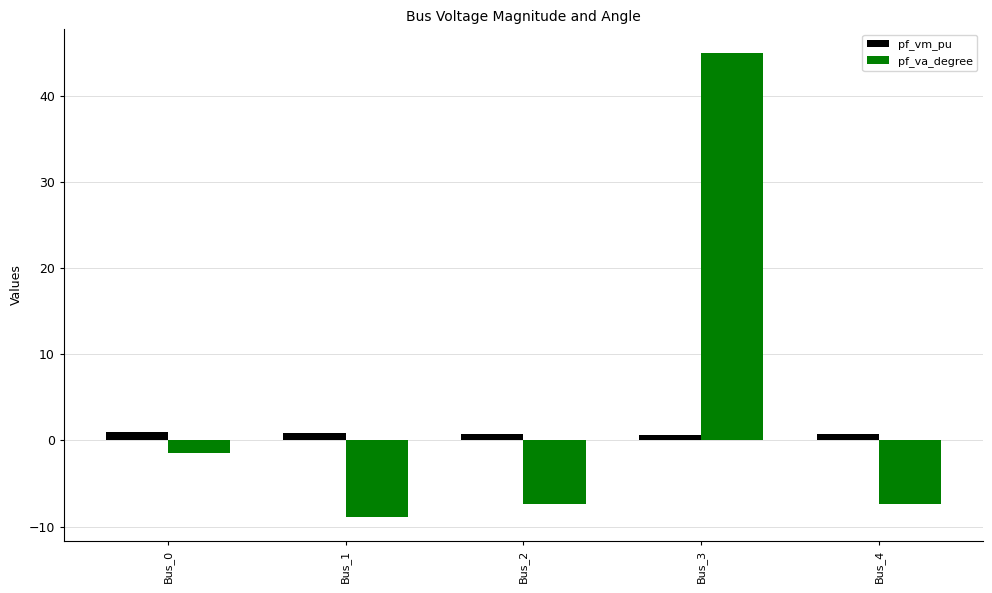

Which series has the widest spread of values?

pf_va_degree